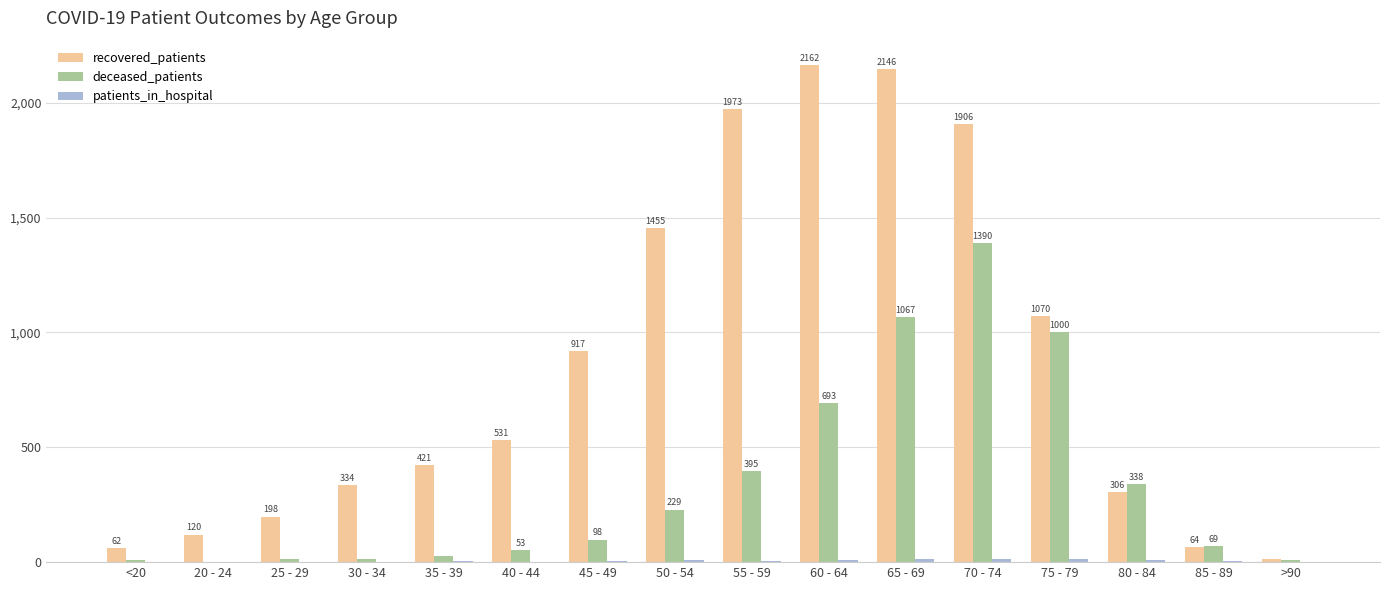

The recovered_patients series shows 120 at 20 - 24. True or false?

True